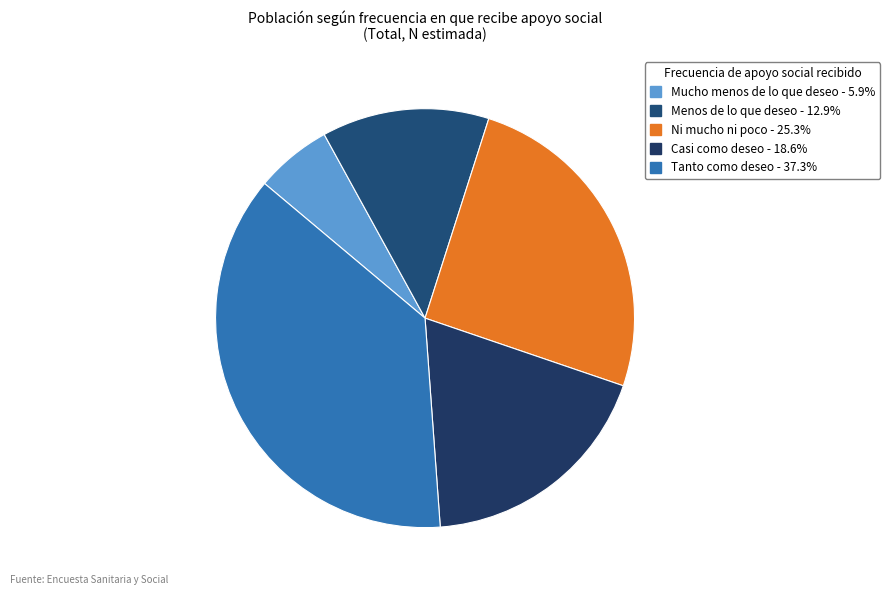

How many slices are in this pie chart?

5